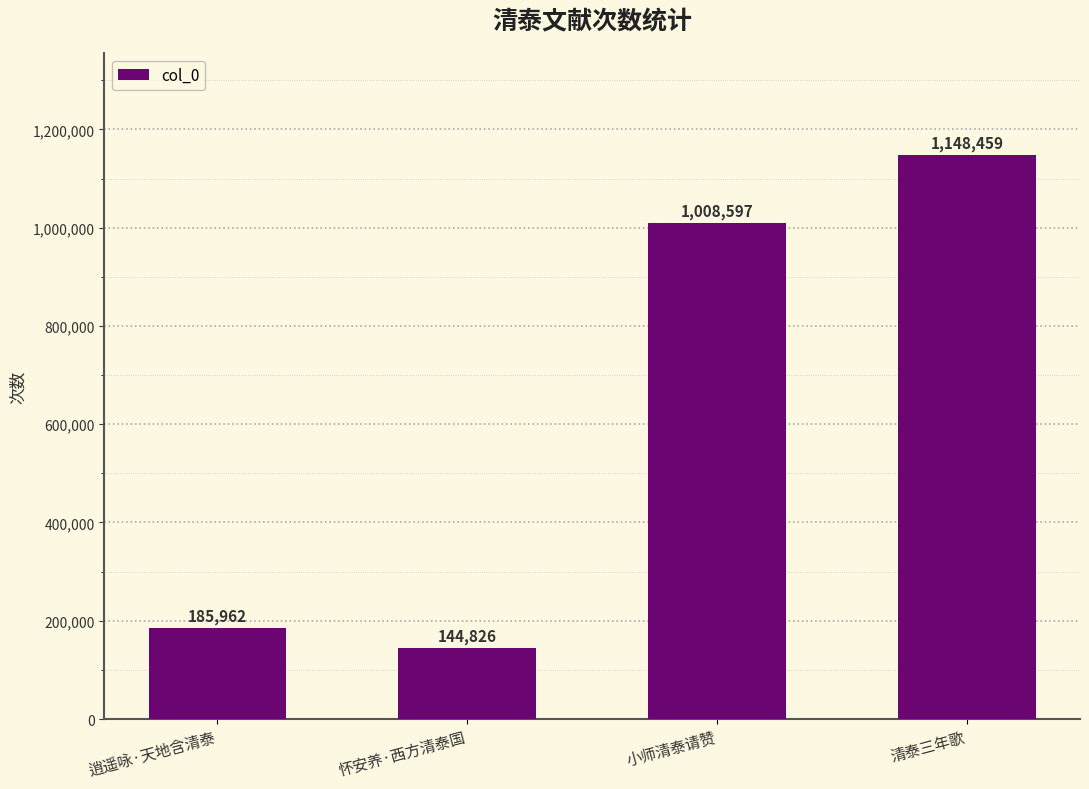

How many values are below 1008597?

2